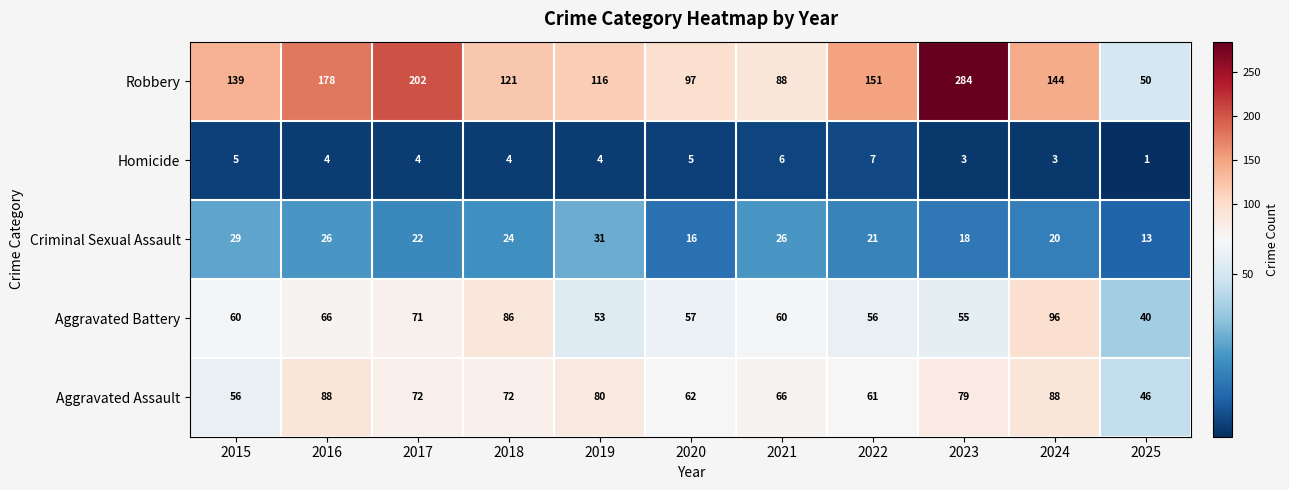

At which label does Criminal Sexual Assault reach its peak?

2019